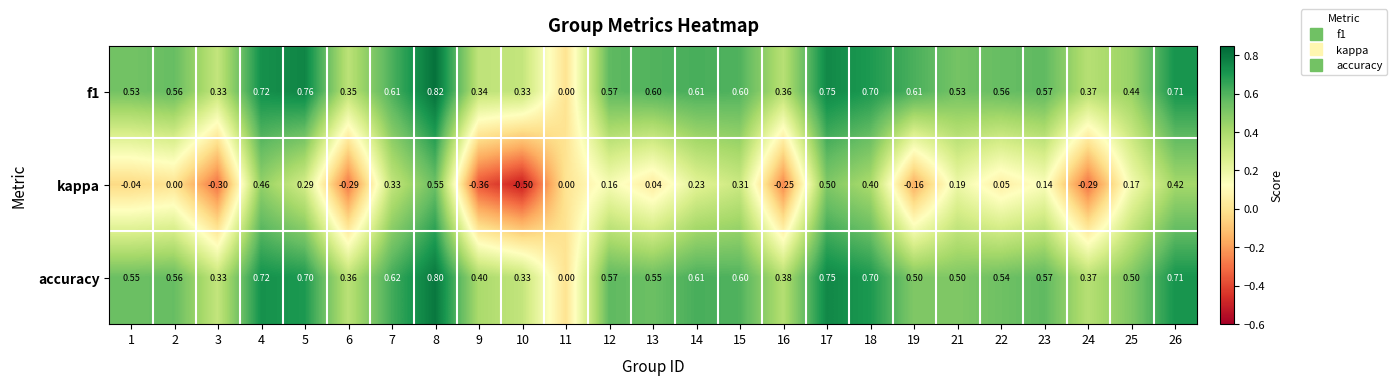

What is the minimum value shown in the chart?

-0.5